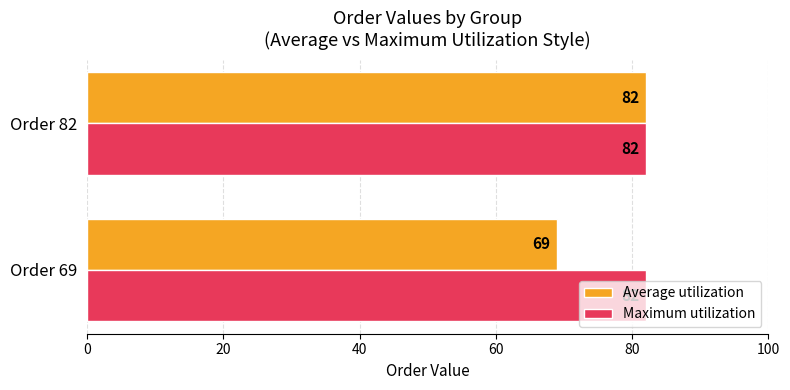

What are all the series names shown in the legend?

Average utilization, Maximum utilization